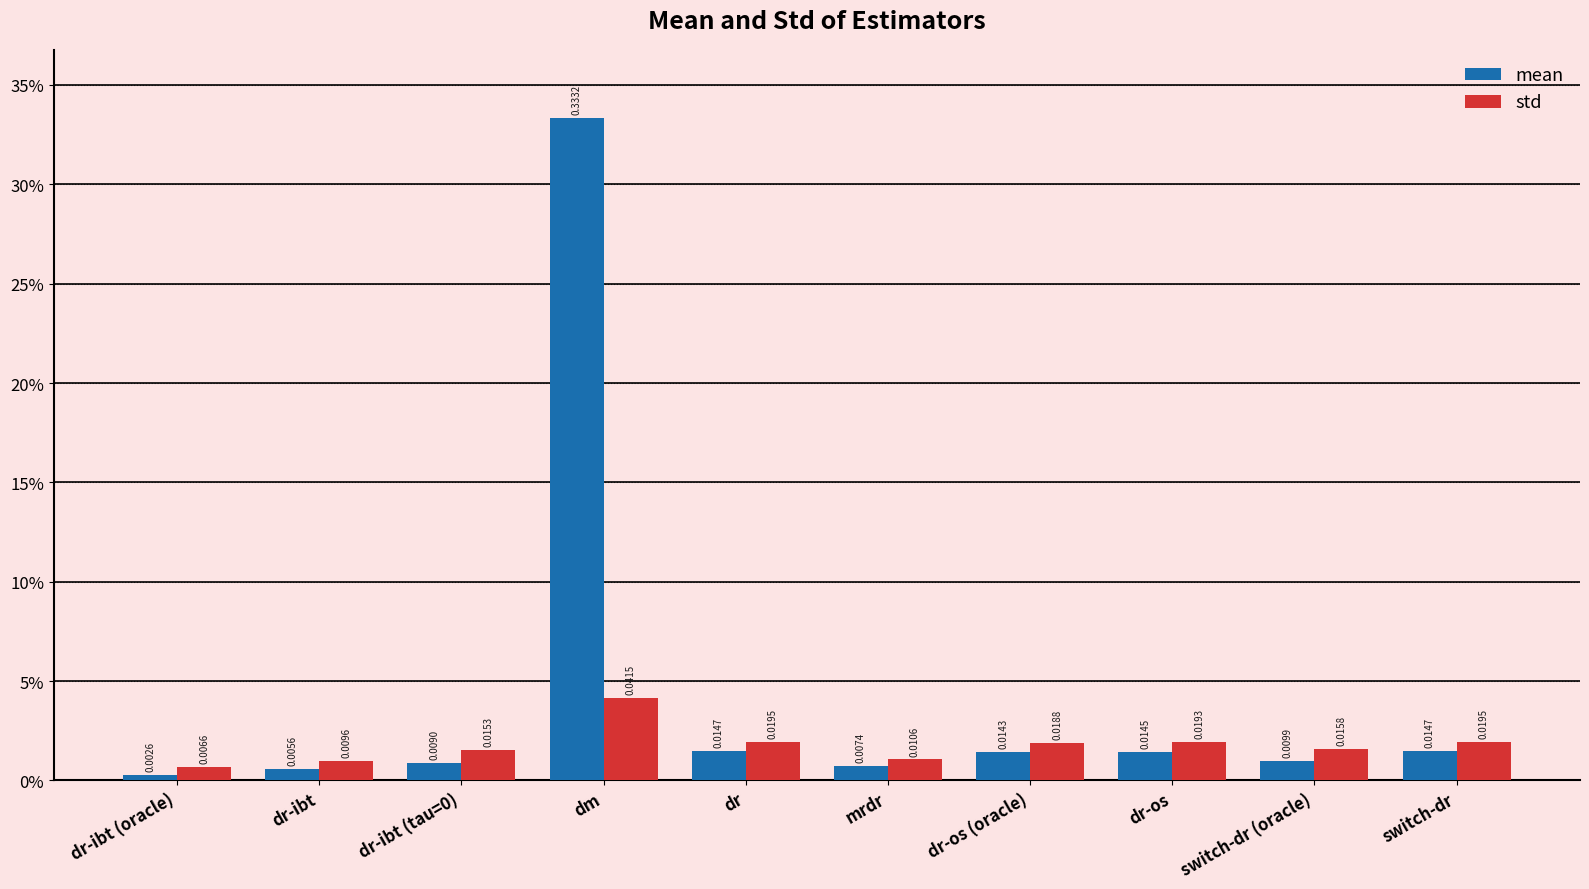

The std series shows 0.0 at mrdr. True or false?

False